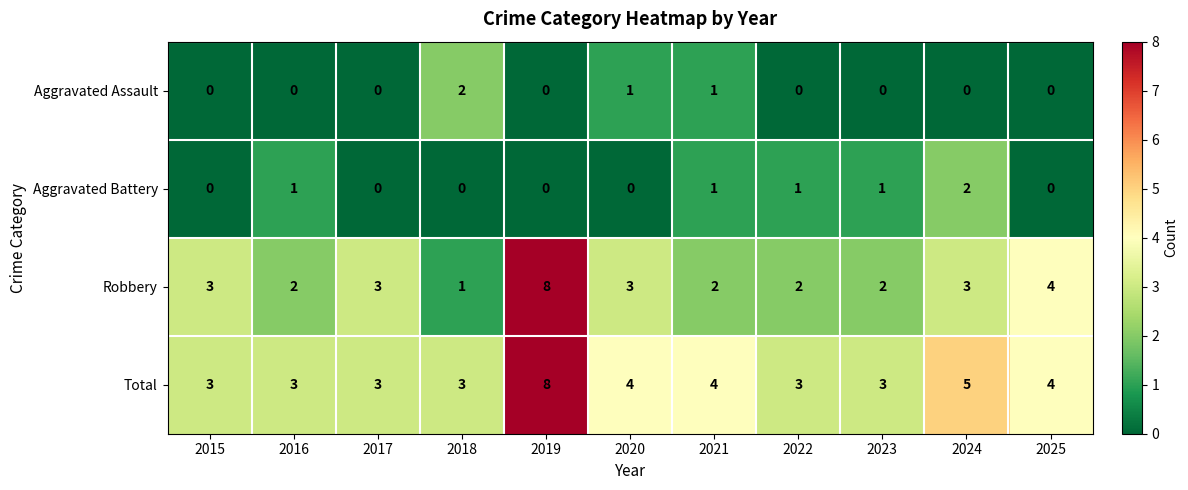

Which series changed the most between 2024 and 2025?

Aggravated Battery